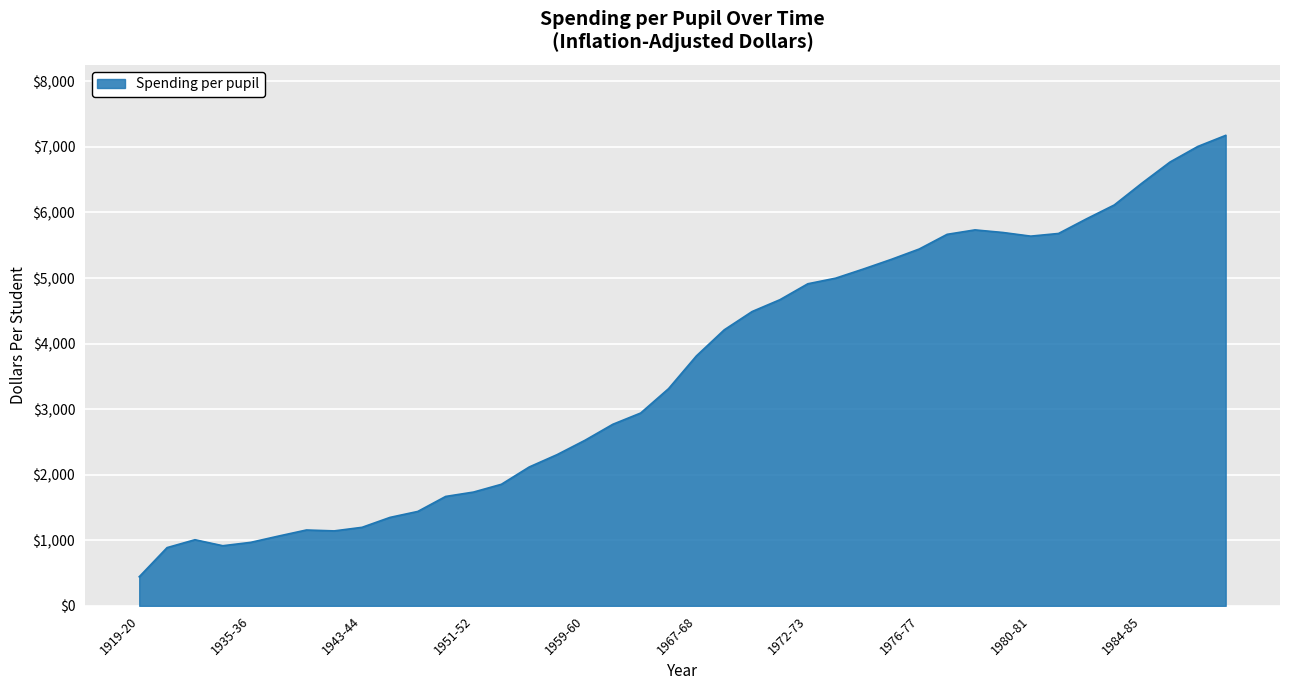

What is the difference between the maximum and minimum values?

6732.7